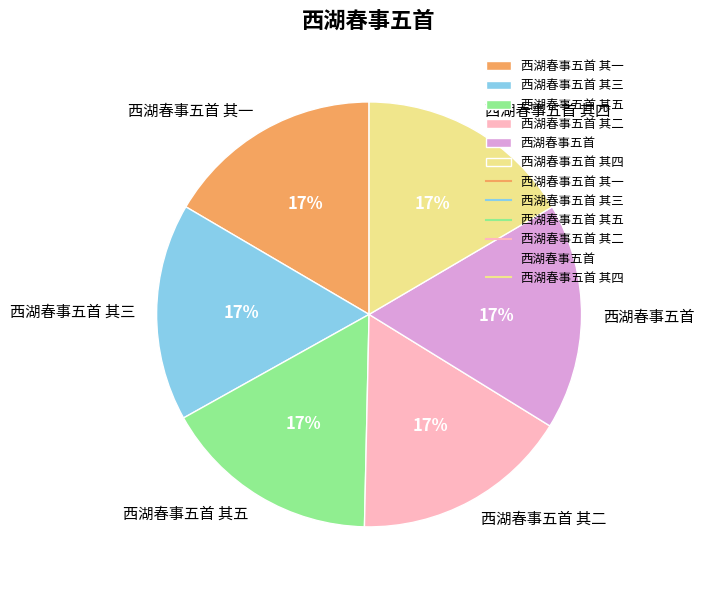

To the nearest percent, what percentage of the pie is 西湖春事五首 其三?

17%